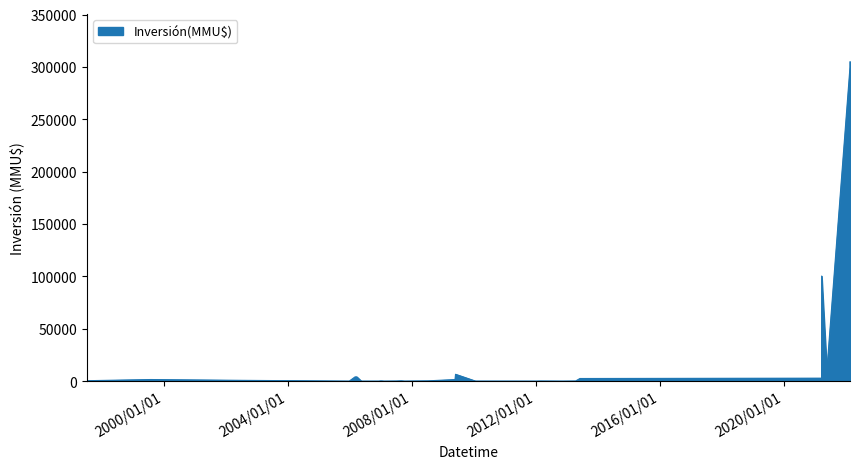

What is the change in value from 15/07/1997 to 12/01/2007?

-180